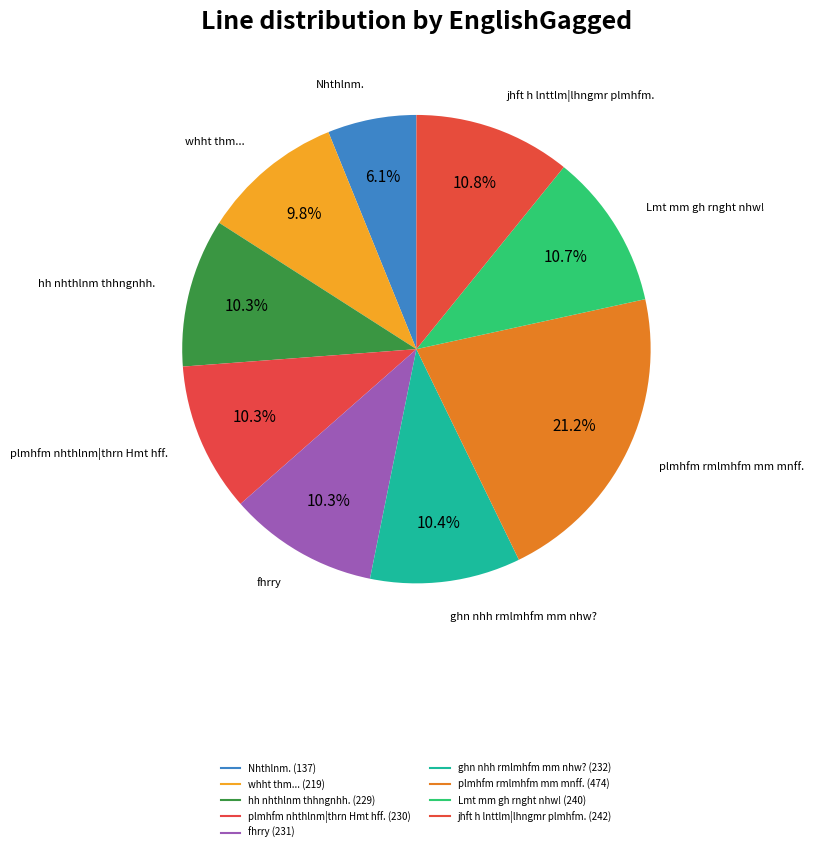

How many slices are in this pie chart?

9